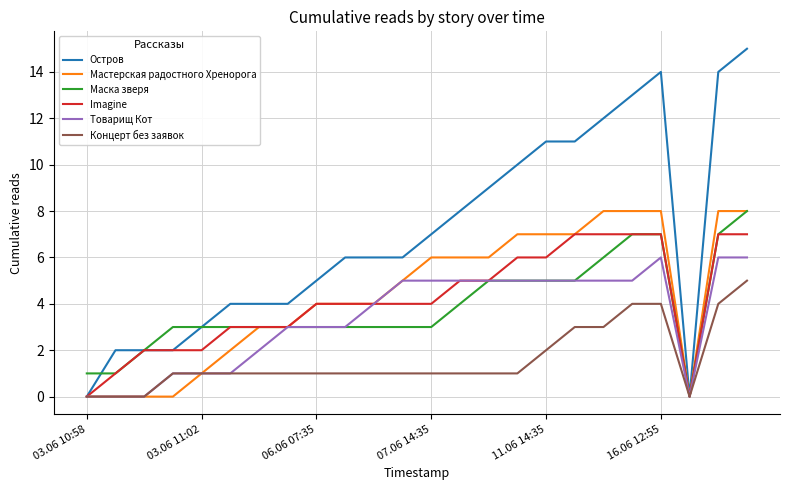

Which series has the largest total across all categories?

Остров